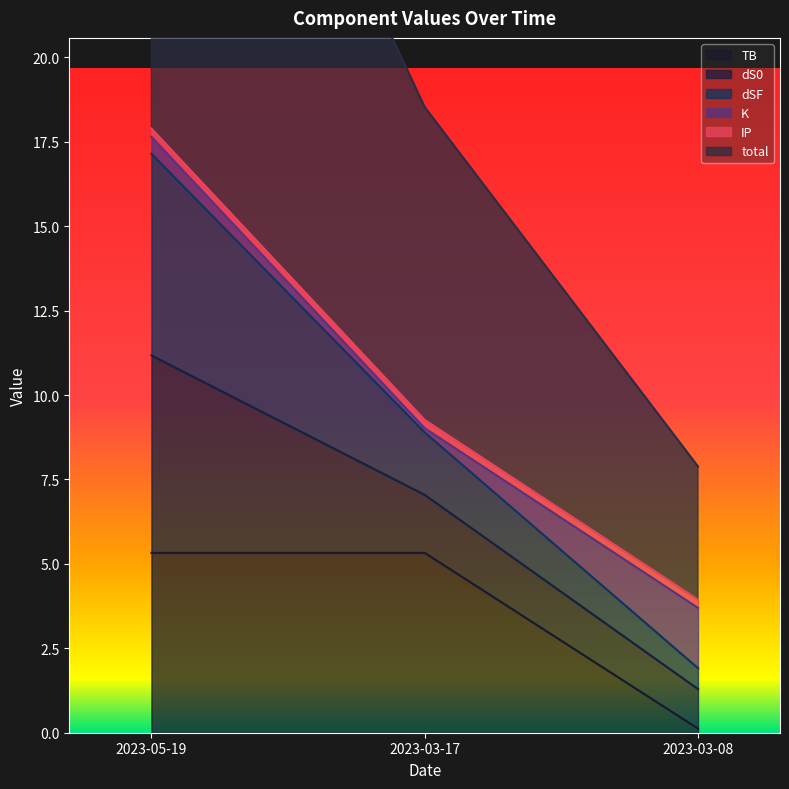

Is it true that TB equals 2.4 at 2023-05-19?

False